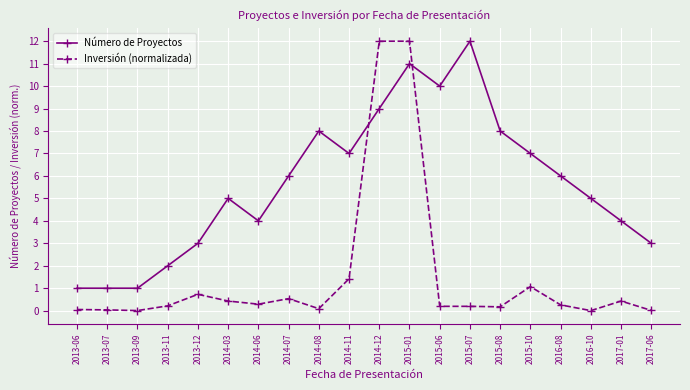

True or false: Inversión (normalizada) has more than 1 interior local peaks.

True